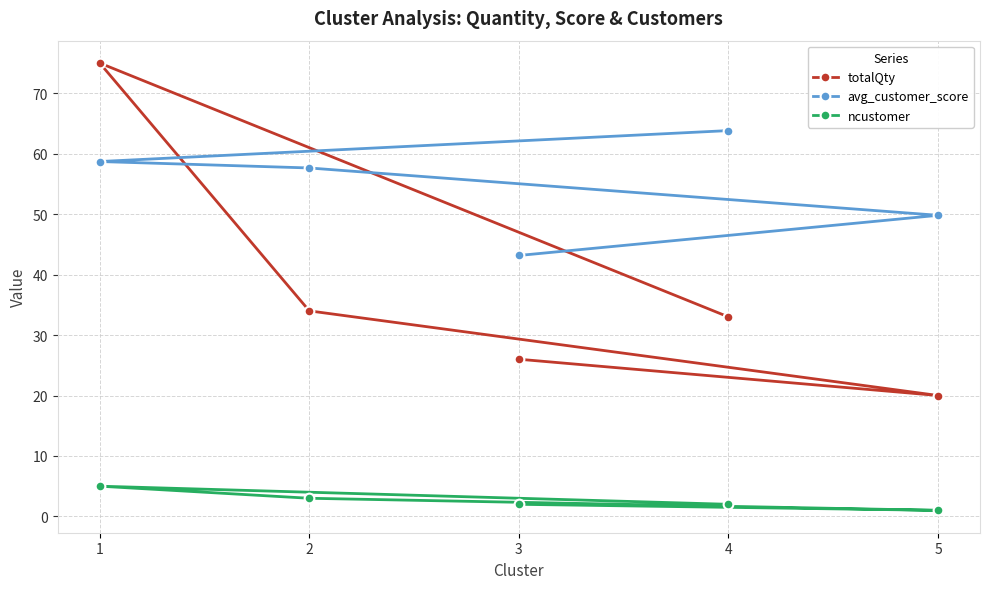

How many lines are shown in the chart?

3